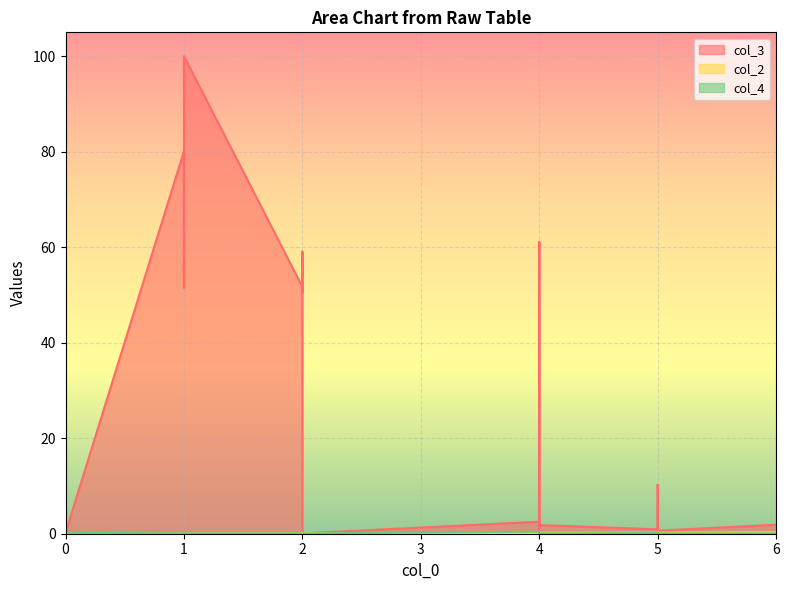

Where is col_4 nearest to the value 0?

1